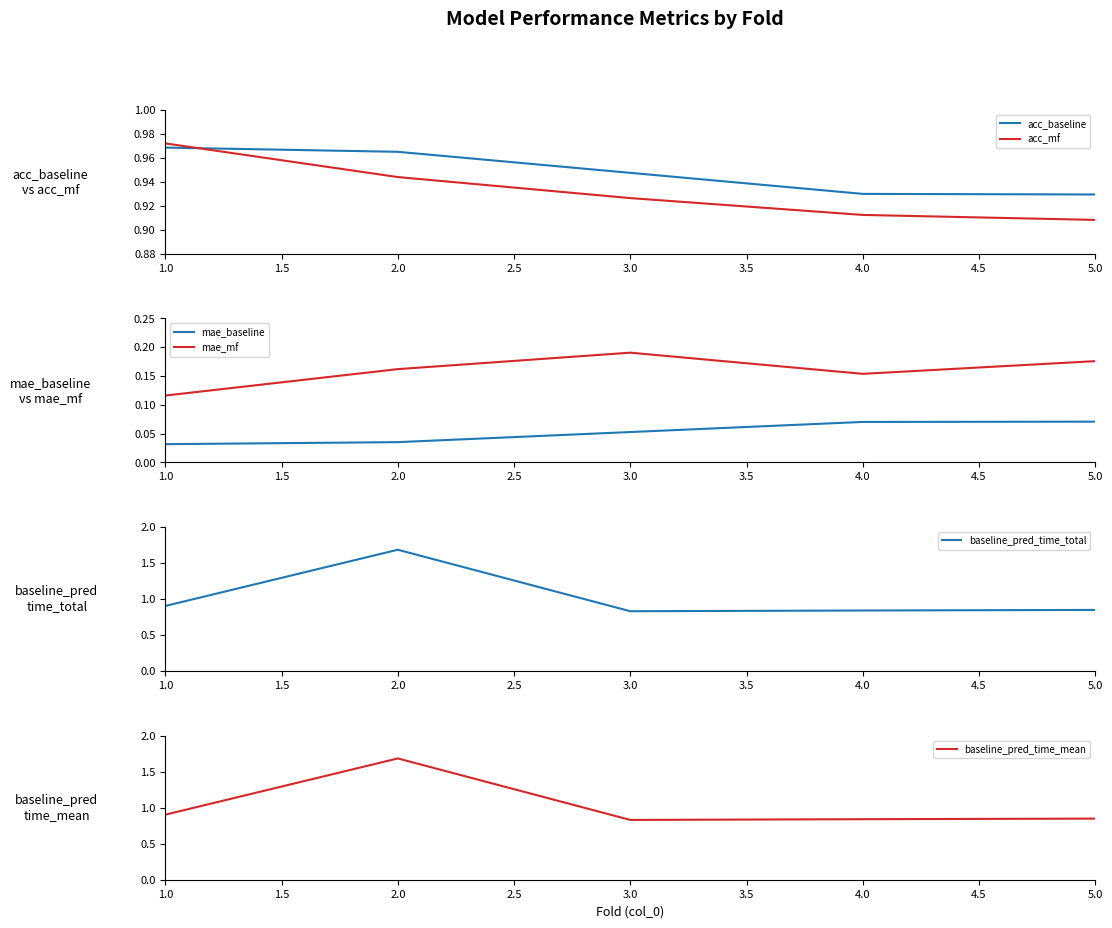

The value of acc_mf at 2.0 is 1.4. True or false?

False